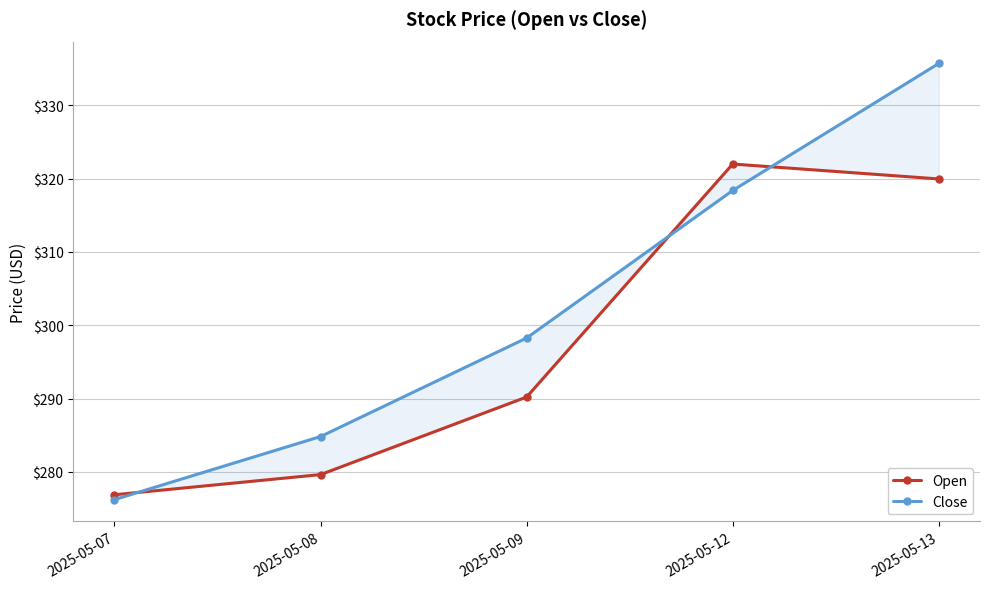

The Close series shows 318.4 at 2025-05-12. True or false?

True